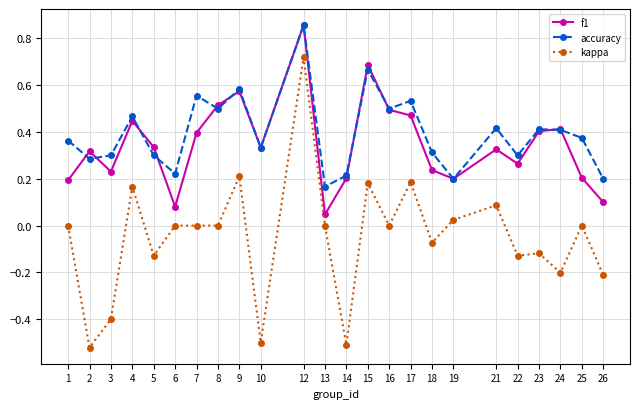

How many distinct data groups are displayed?

3